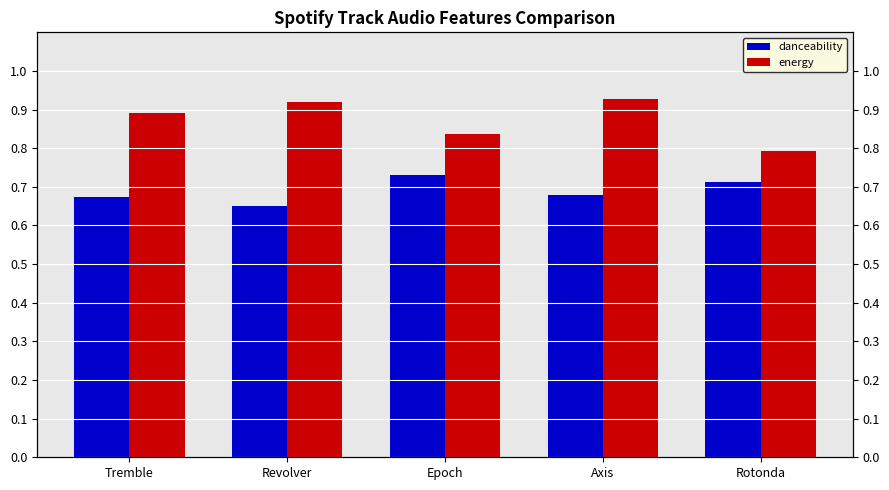

What is the smallest value displayed?

0.7